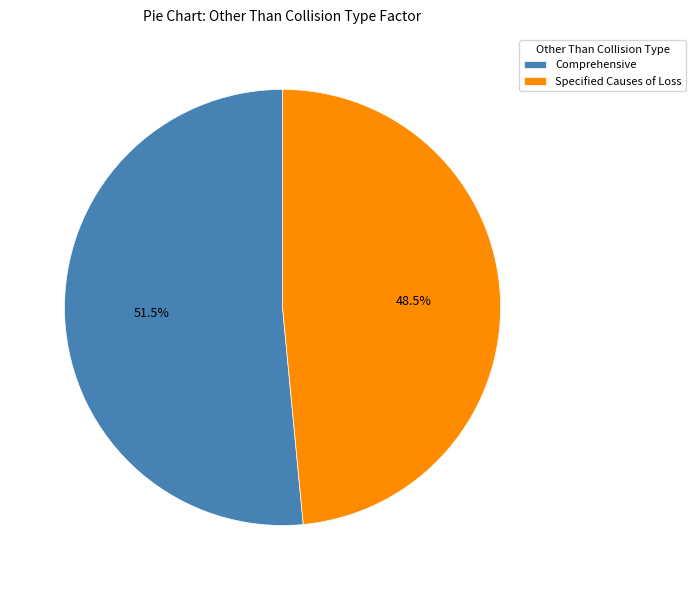

How many slices are in this pie chart?

2